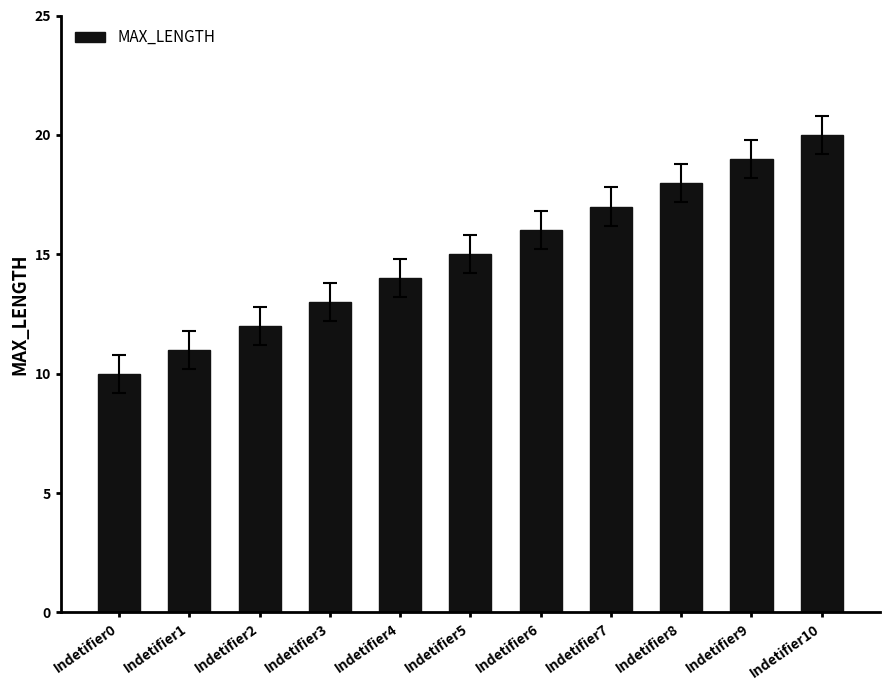

What is the average value?

15